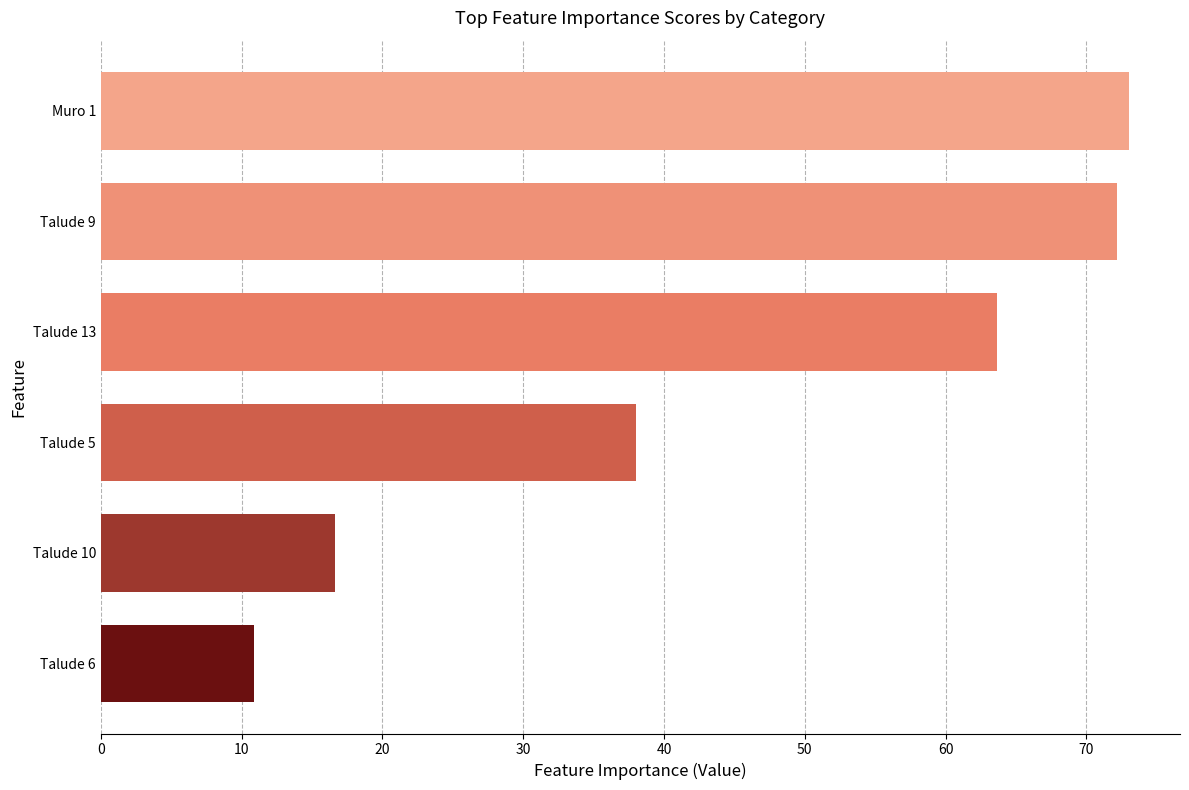

Reading top to bottom, list all the values displayed in this chart.

73.0	72.1	63.6	38.0	16.6	10.9